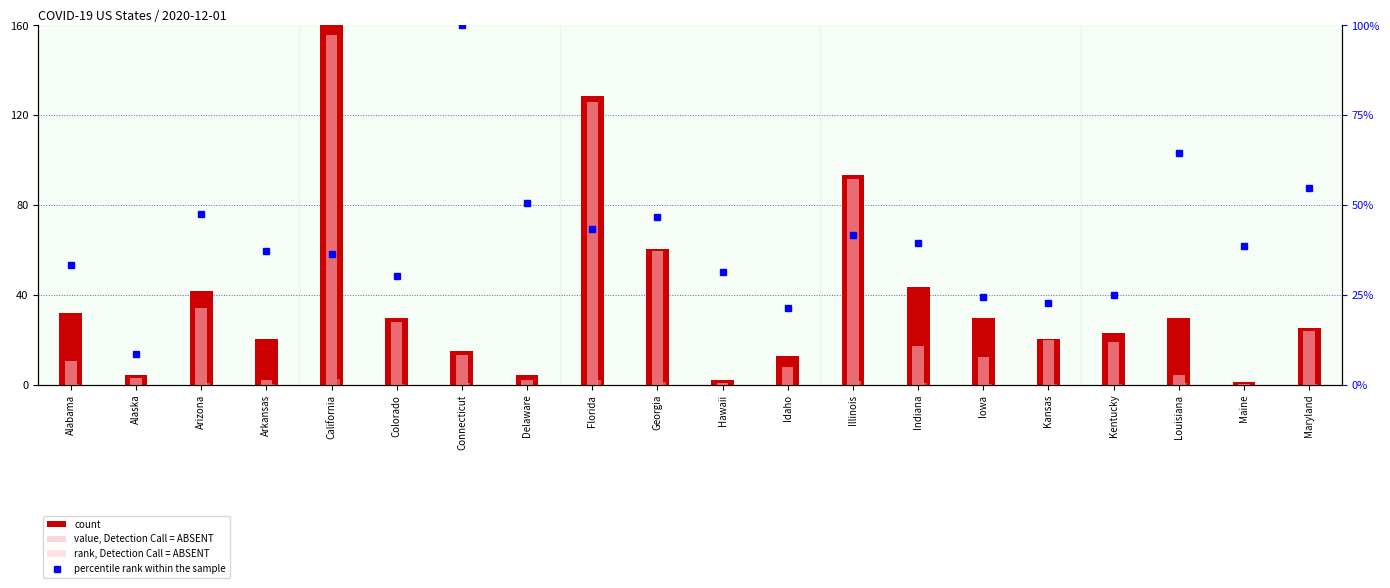

The rank, Detection Call = ABSENT series shows 0.0 at Hawaii. True or false?

False